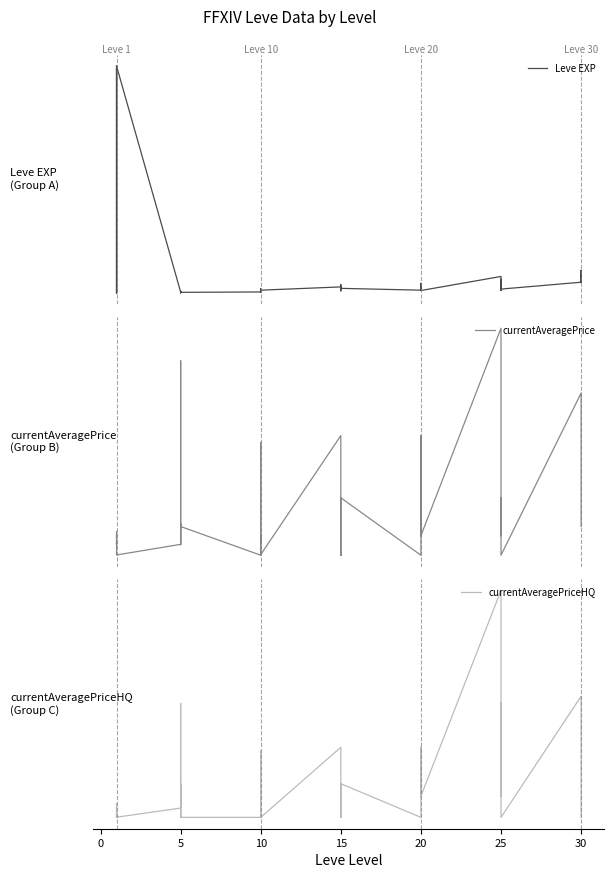

How many data points in currentAveragePrice are above 3008?

19